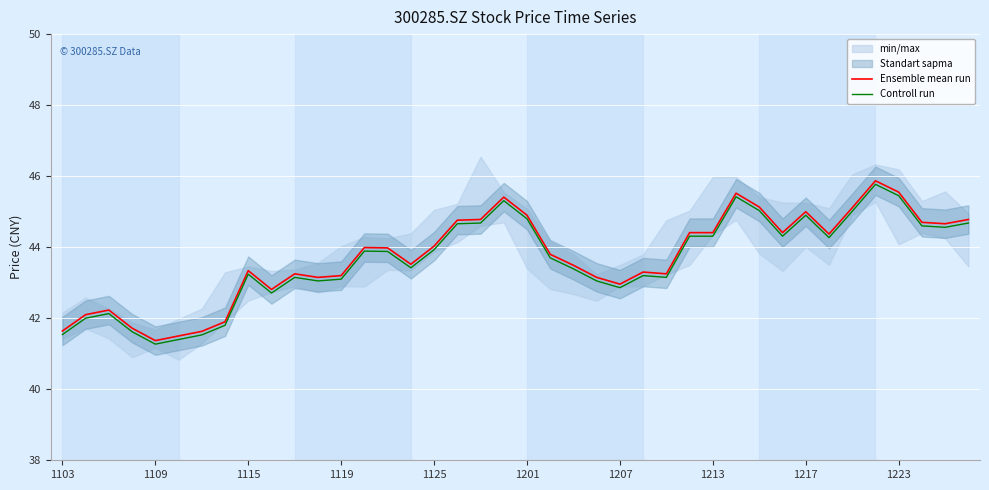

What is the total value across all series at 15?

86.9